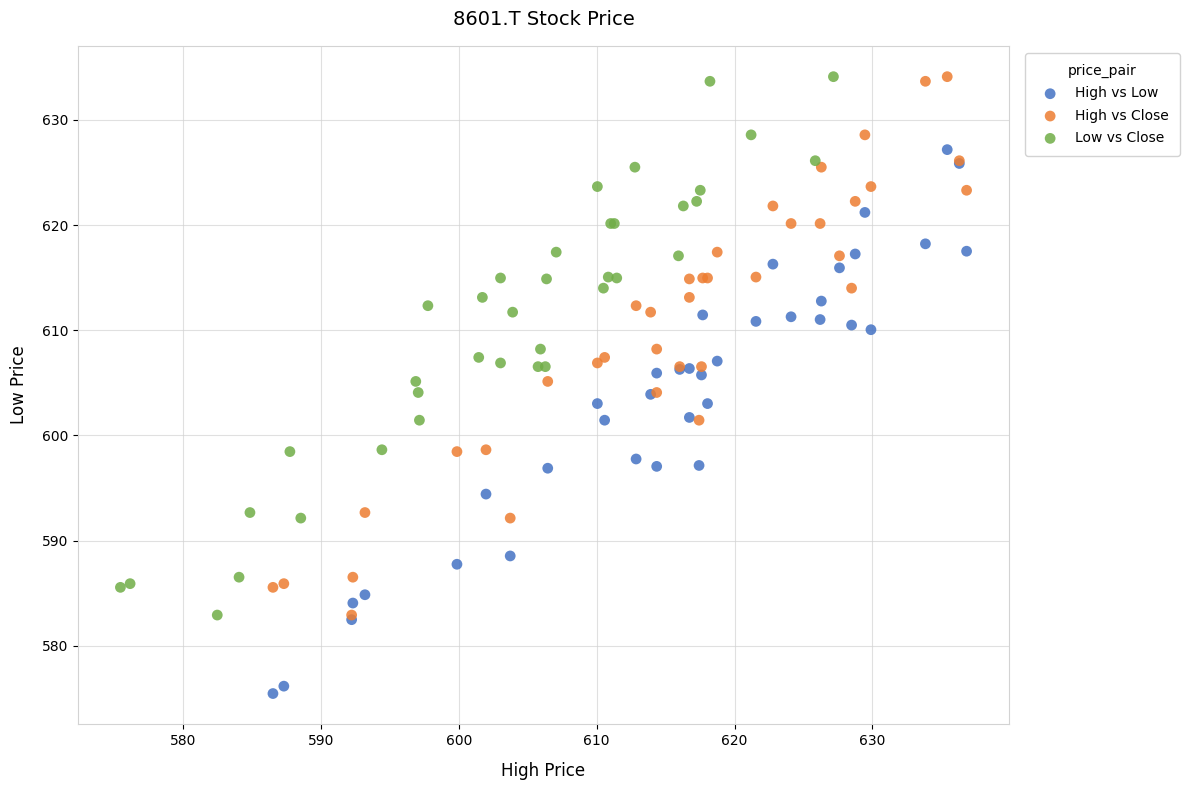

What are all the series names shown in the legend?

High vs Low, High vs Close, Low vs Close